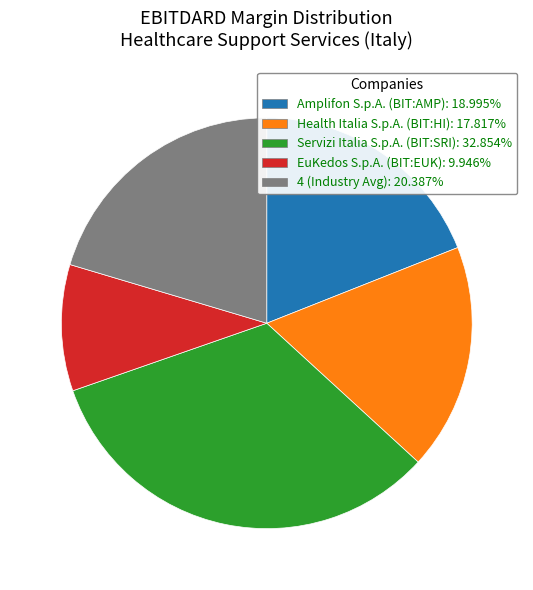

Rank the categories by value from highest to lowest.

Servizi Italia S.p.A. (BIT:SRI), 4 (Industry Avg), Amplifon S.p.A. (BIT:AMP), Health Italia S.p.A. (BIT:HI), EuKedos S.p.A. (BIT:EUK)